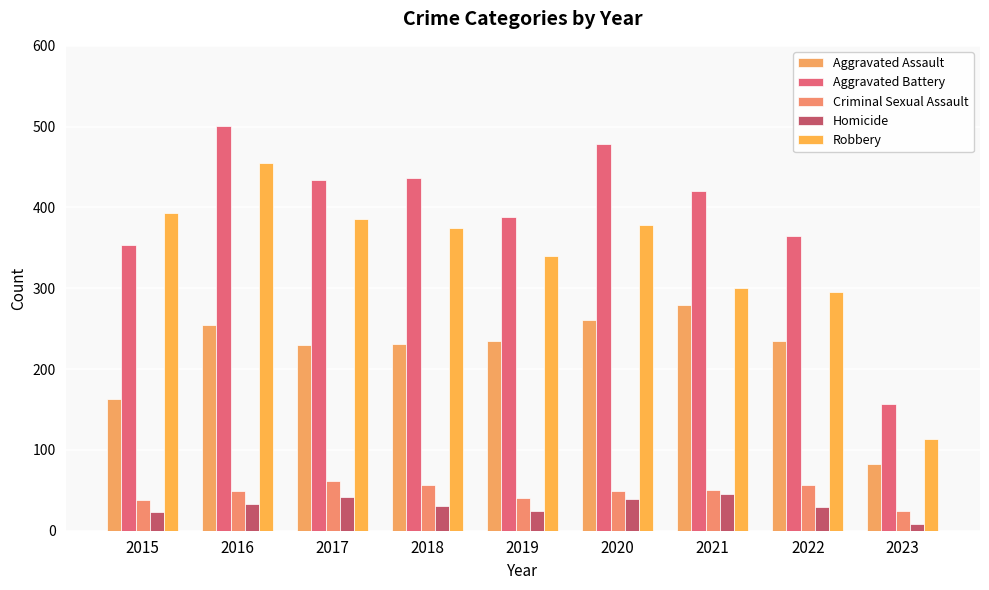

Between 2018 and 2016, which is larger?

2016